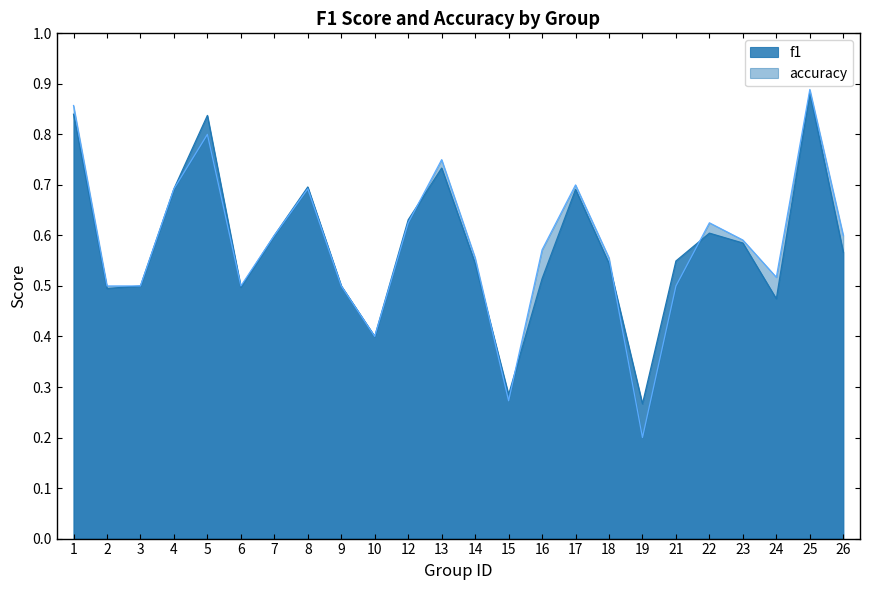

True or false: f1 and accuracy intersect in this chart.

True